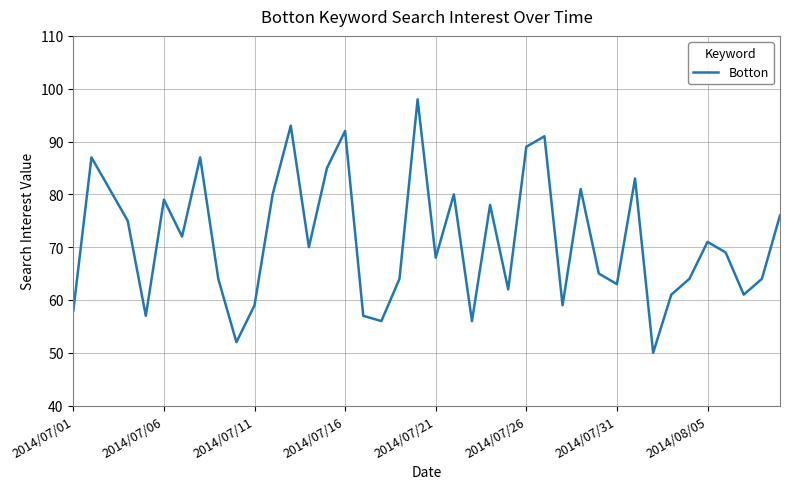

What is the average value?

71